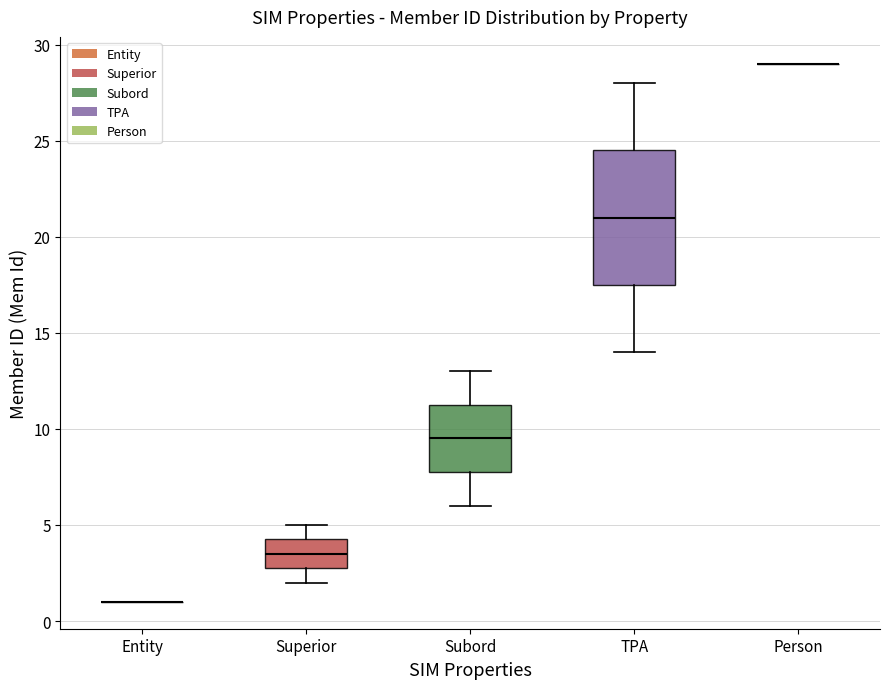

Comparing the boxes themselves (not the whiskers), which one is the tallest?

TPA